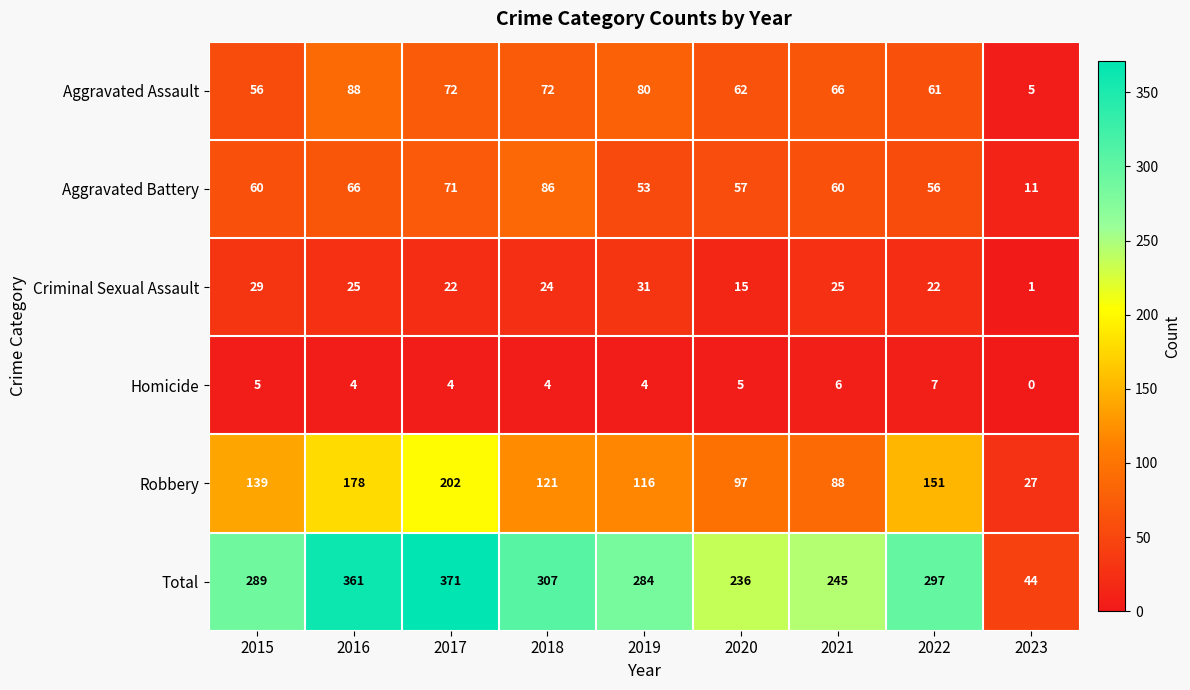

What is the difference between the highest and lowest values at 2020?

231